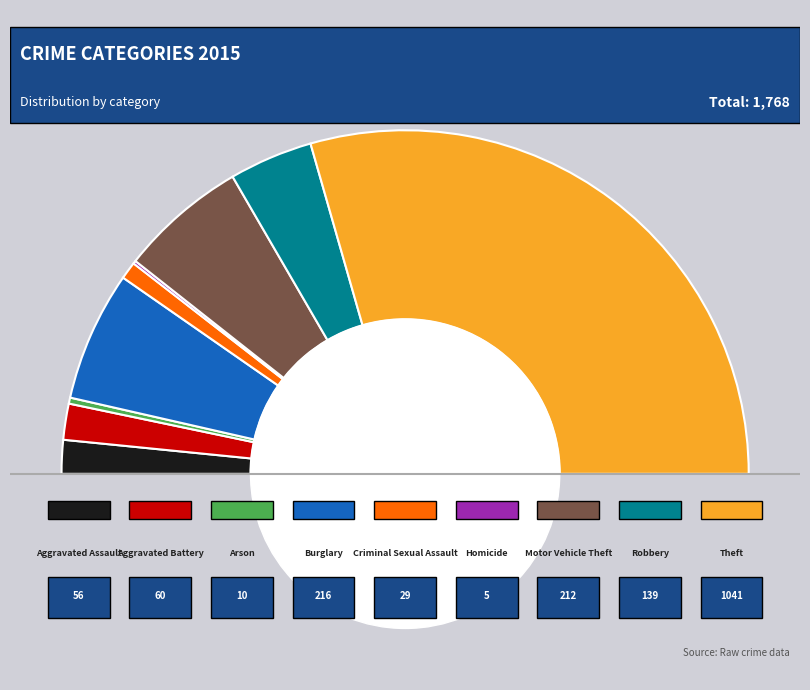

Which slice is the largest?

Theft